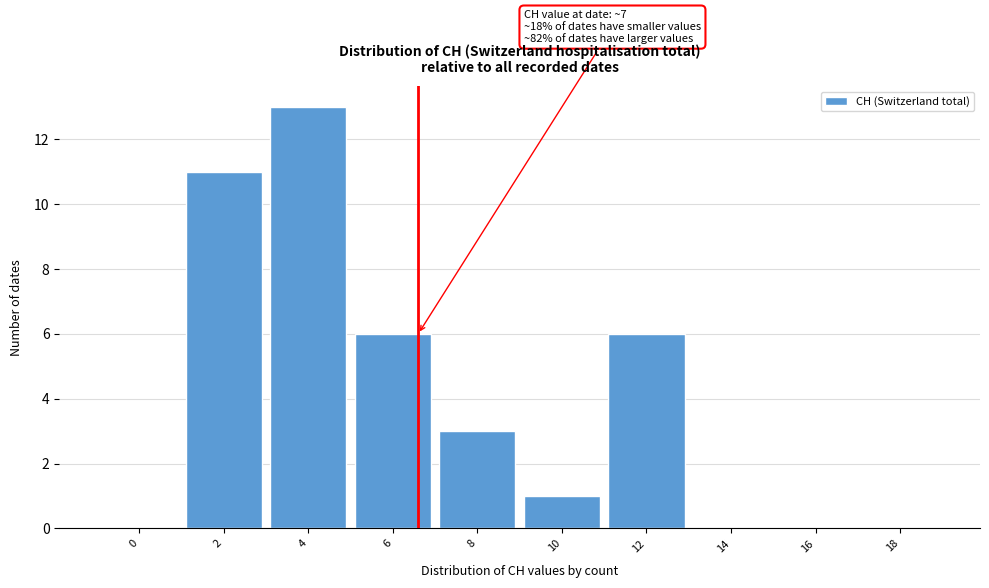

Reading right to left, what are all the values shown in this chart?

18=0	16=0	14=0	12=6	10=1	8=3	6=6	4=13	2=11	0=0